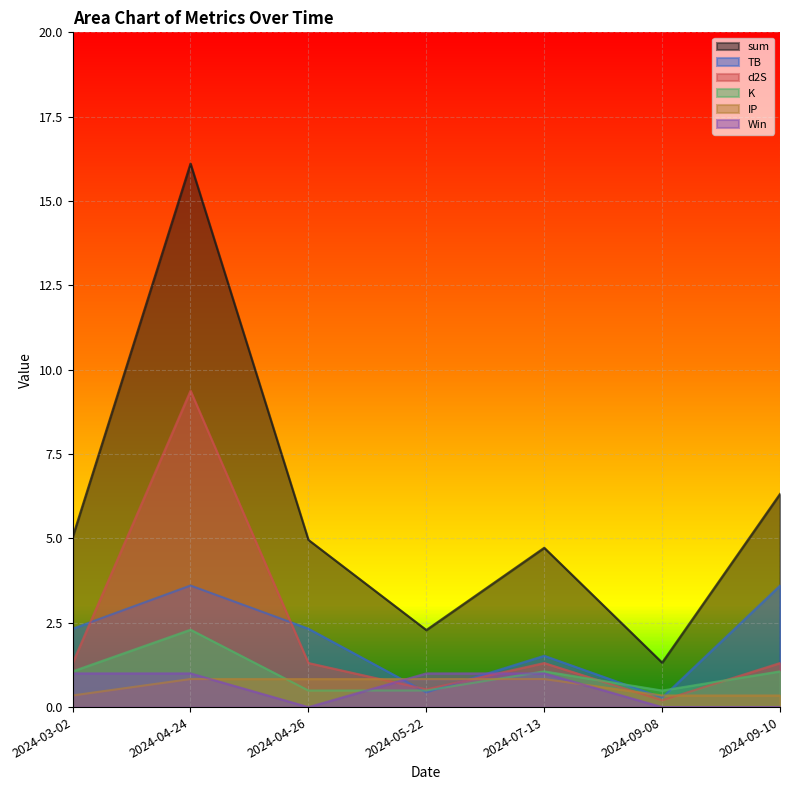

What is the difference between the maximum and minimum values in the sum series?

14.8